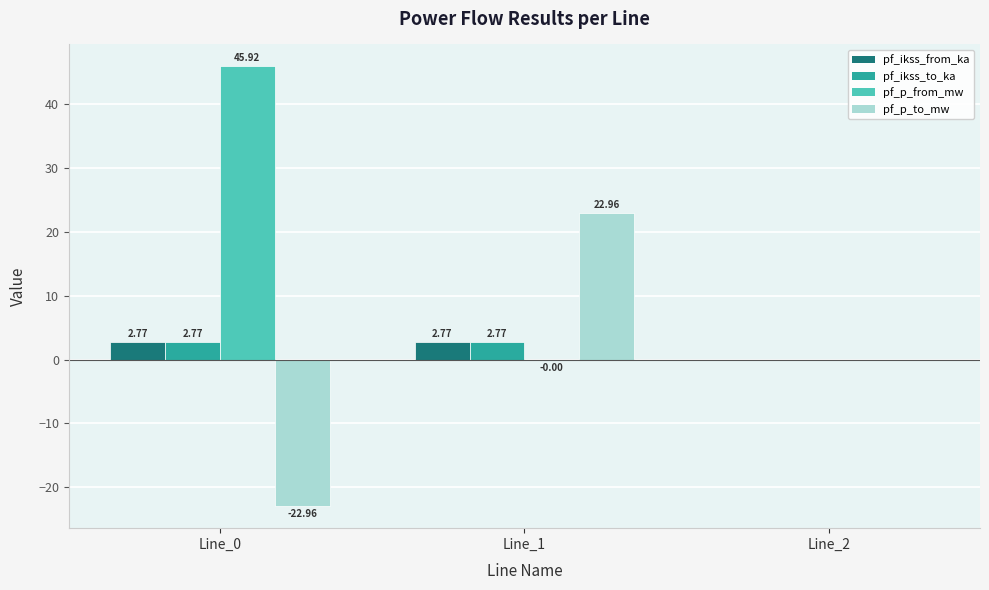

What is the sum of all pf_ikss_from_ka values?

5.5